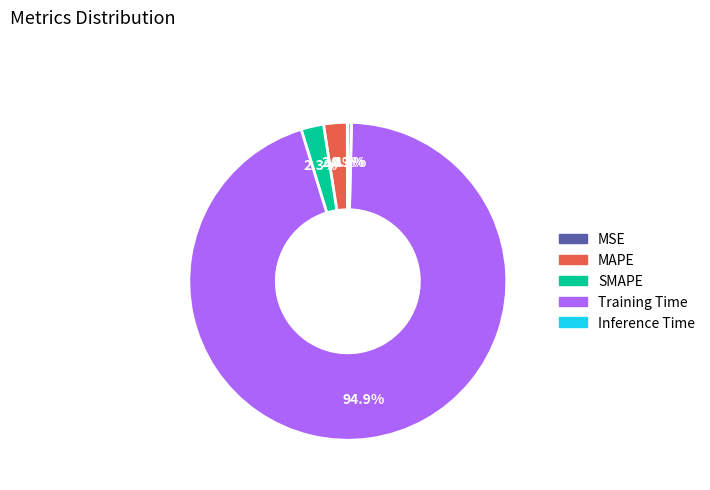

What percentage is the Training Time slice, to the nearest percent?

95%